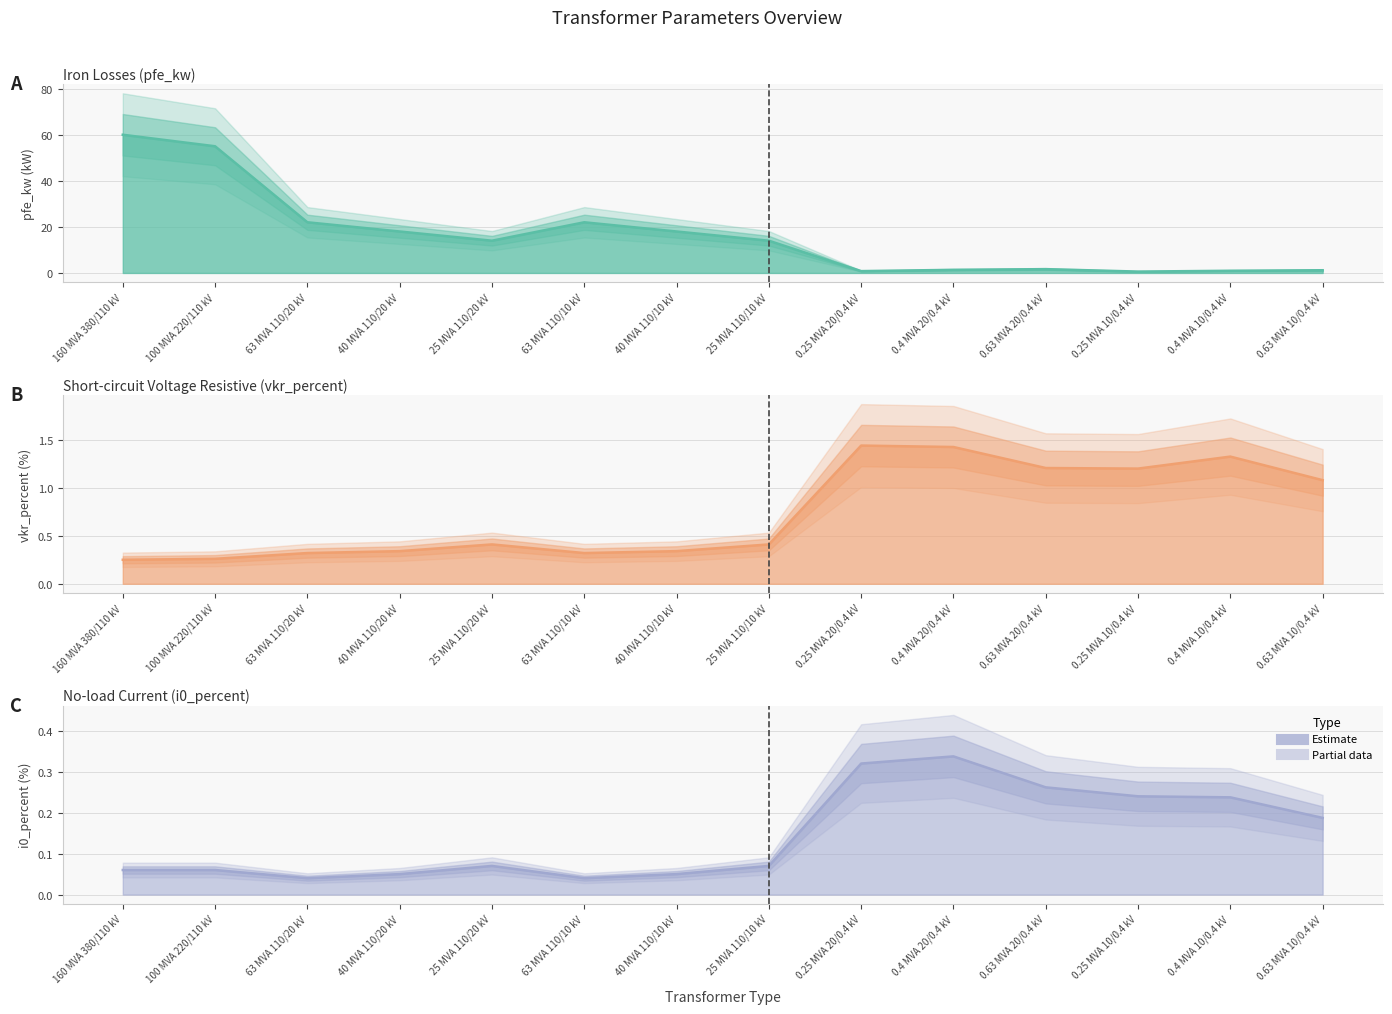

Rank the series by their maximum value, from highest to lowest.

pfe_kw, vkr_percent, i0_percent